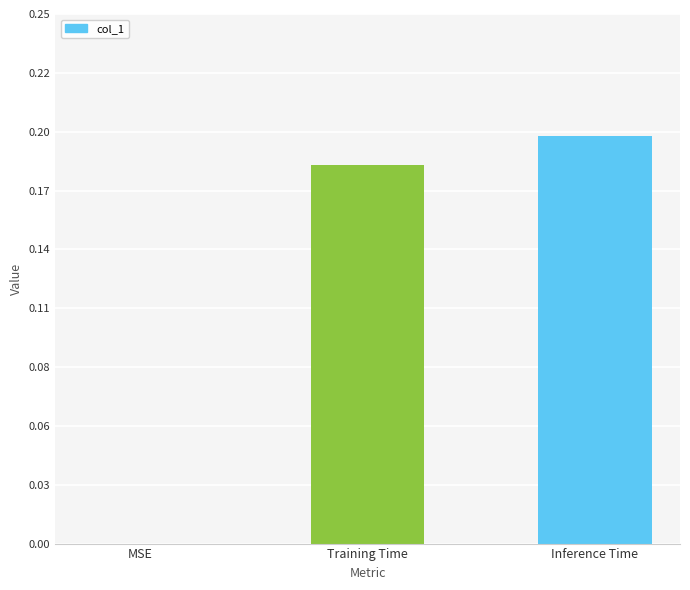

How many bars are there in total?

3